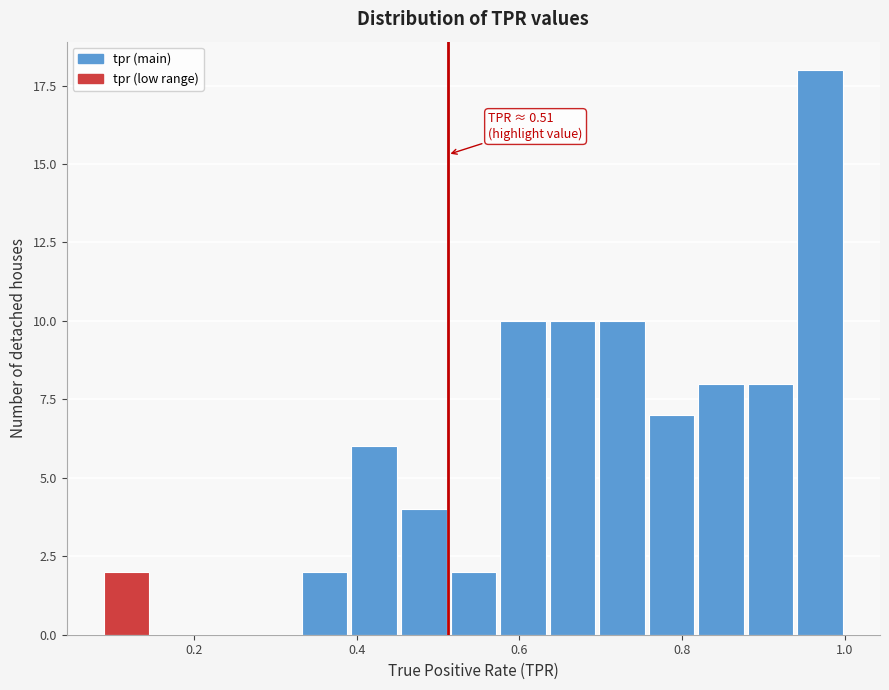

Read against the x-axis, roughly where is the centre of the tallest bar?

0.96